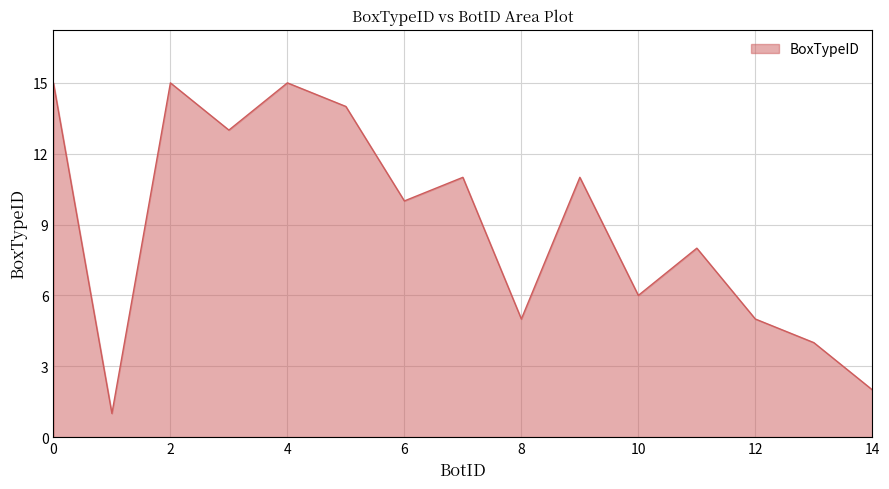

What is the greatest value displayed?

15